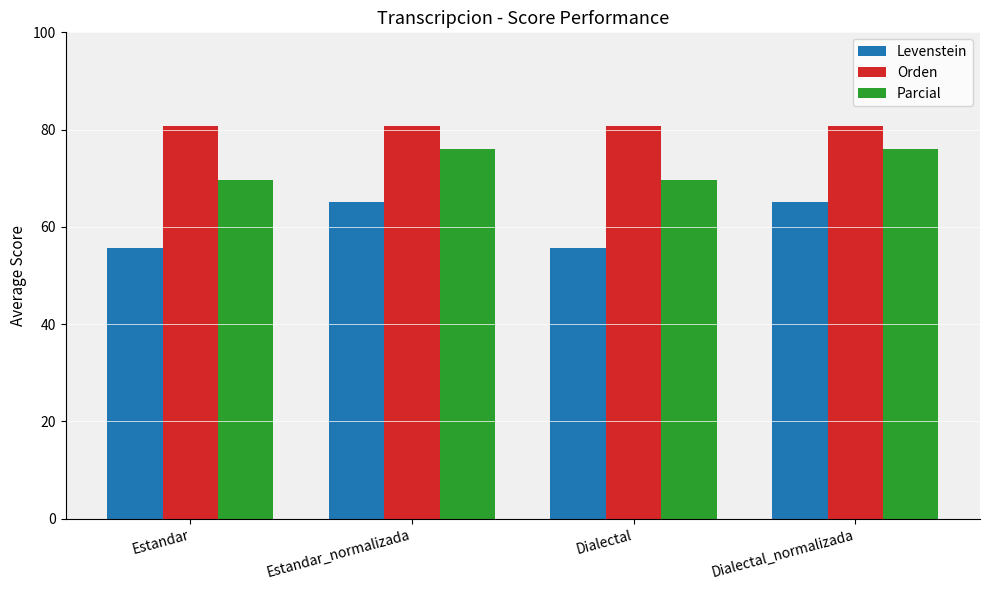

What is the minimum value for Parcial?

69.5